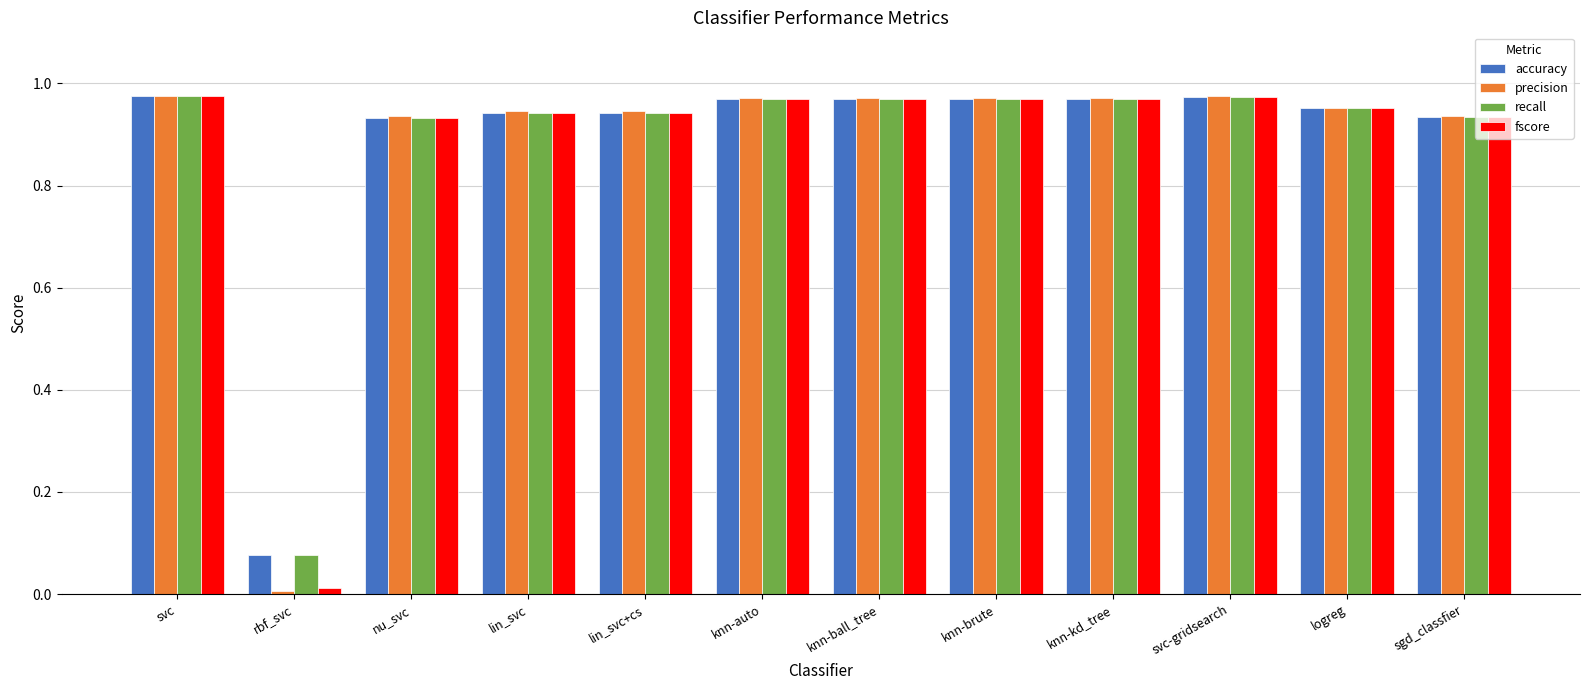

Which series has the widest spread of values?

precision